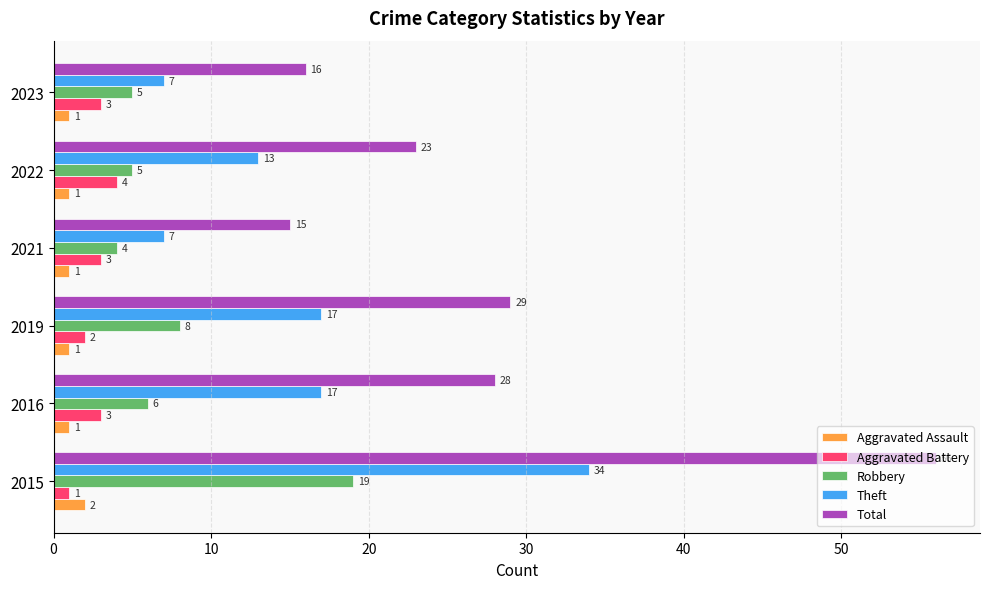

What is the greatest value displayed?

56